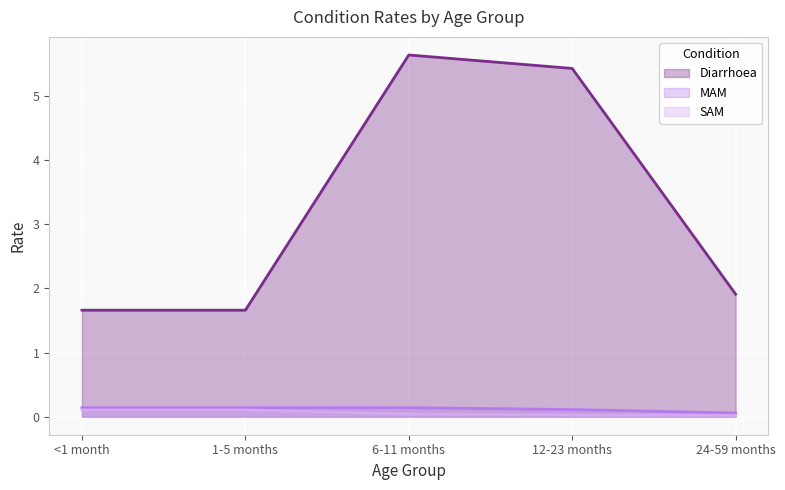

What is the difference between the second highest and second lowest values in the Diarrhoea series?

3.8